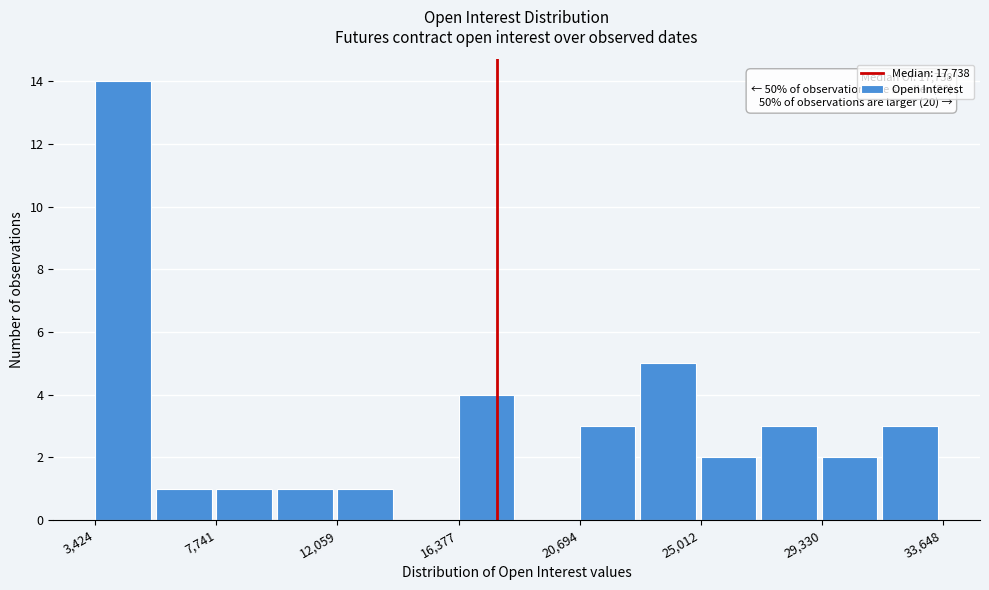

Which range on the x-axis has the tallest bar?

3500 to 5500